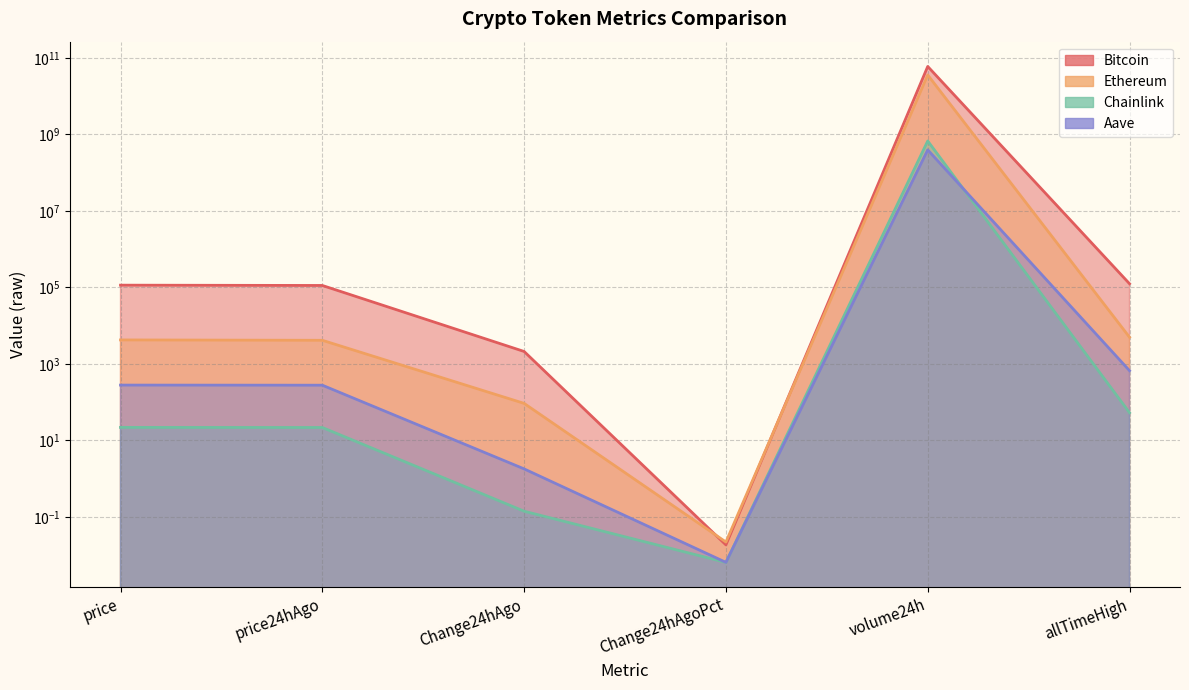

What is the label of the 4th point from the right?

Change24hAgo